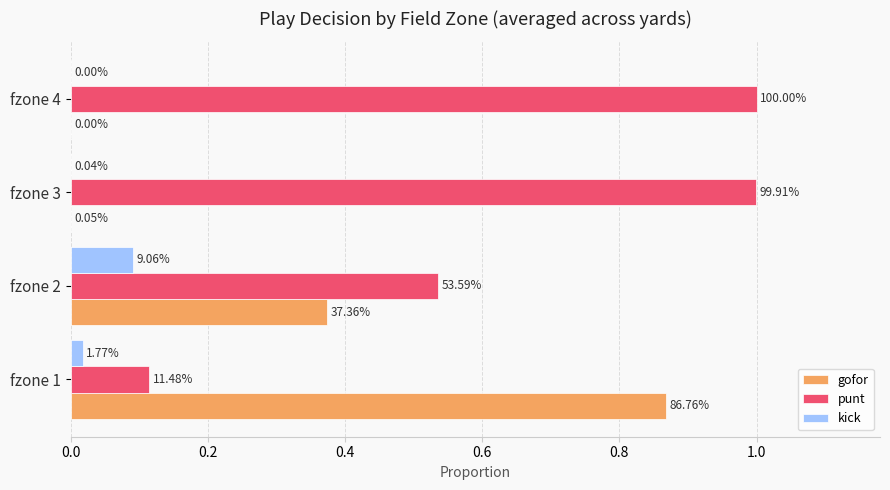

Reading right to left, extract all data points from this chart.

gofor: 0.0	0.0	0.4	0.9
punt: 1.0	1.0	0.5	0.1
kick: 0.0	0.0	0.1	0.0